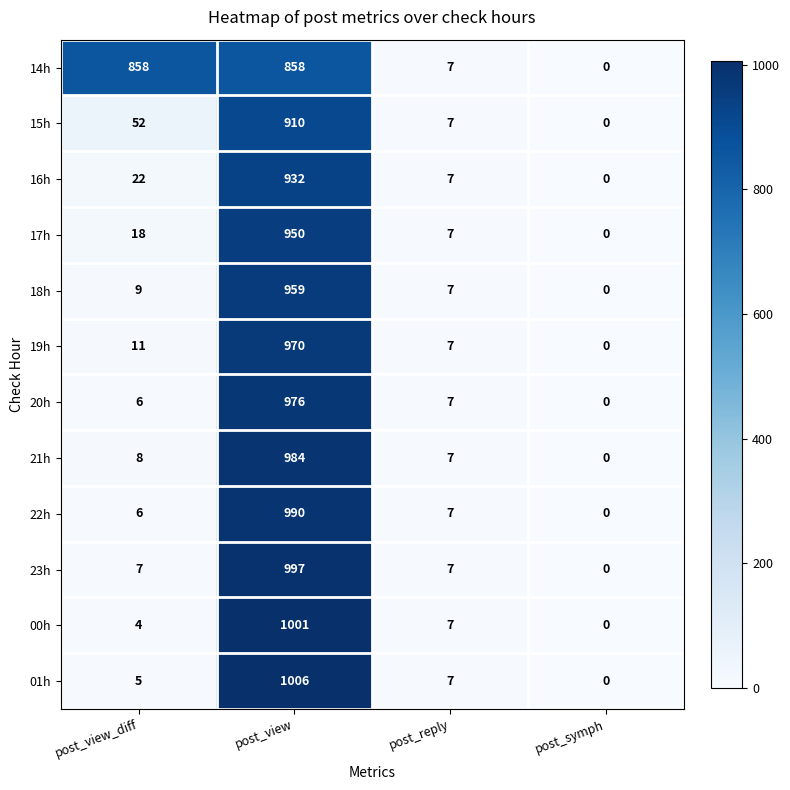

What is the average value of the 17h series?

244